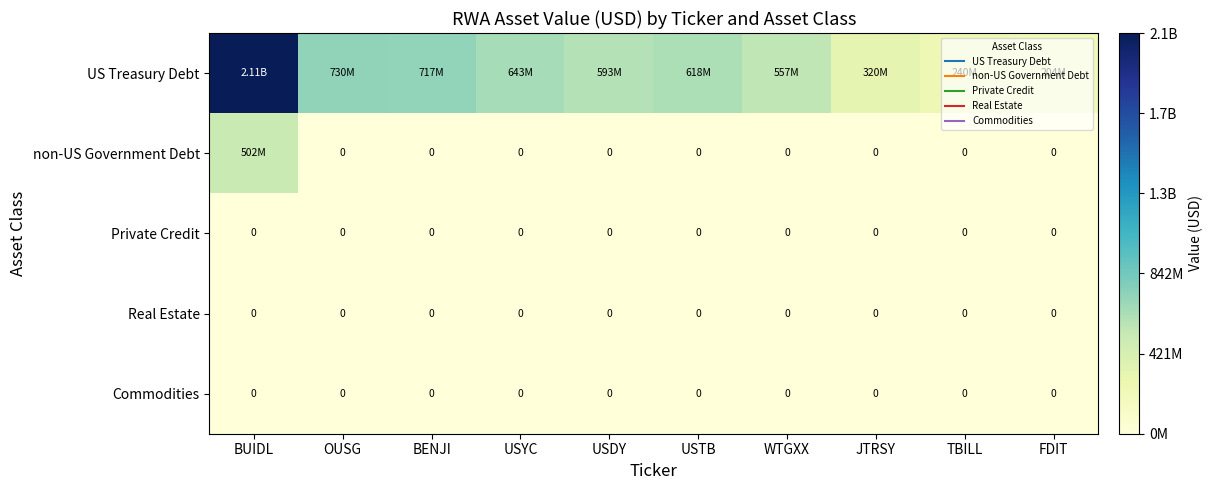

Rank the categories by Commodities value from lowest to highest.

BUIDL, OUSG, BENJI, USYC, USDY, USTB, WTGXX, JTRSY, TBILL, FDIT